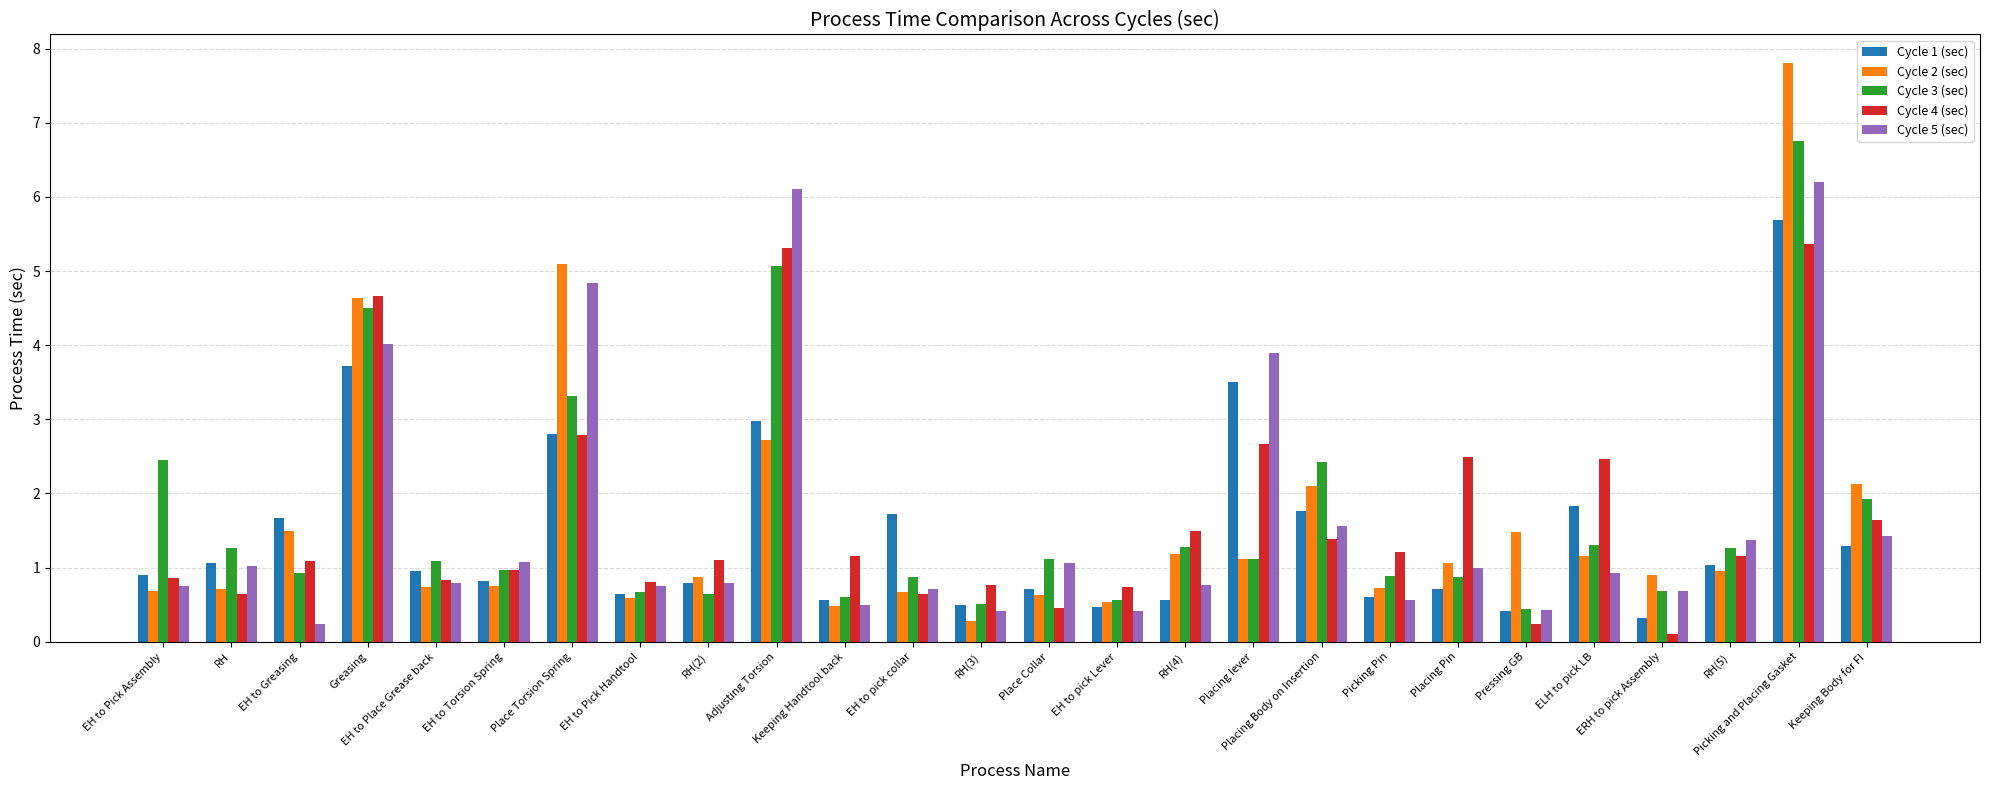

What is the maximum value shown in the chart?

7.8